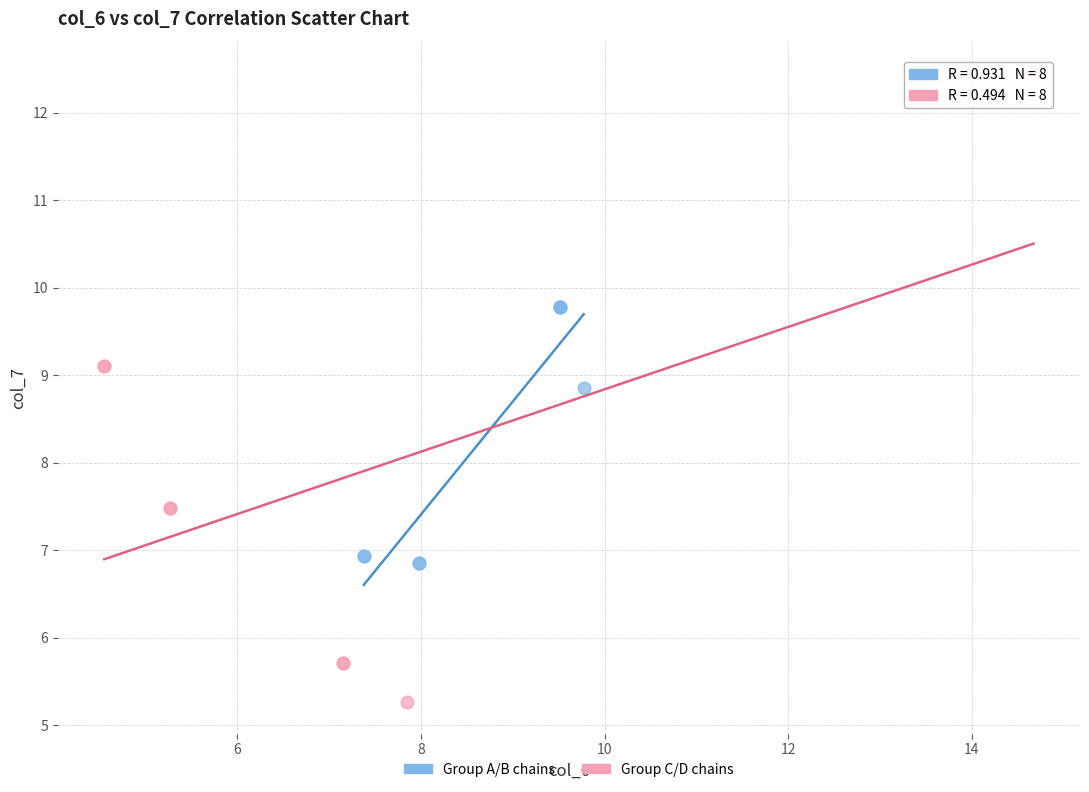

Which series has the widest spread of Y values?

Group C/D chains